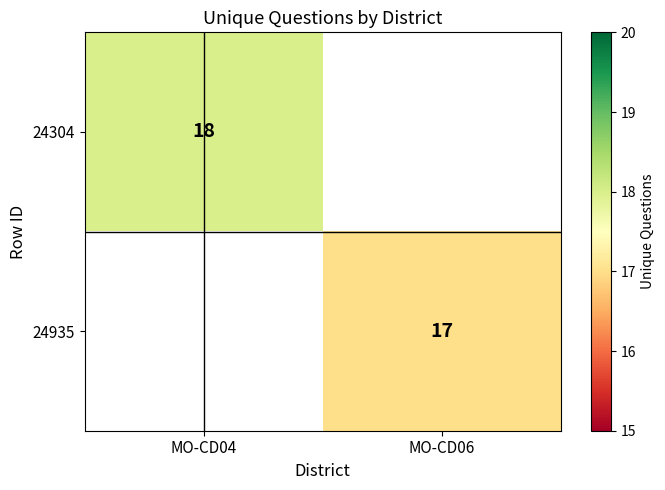

Is it true that 24935 equals 17 at MO-CD06?

True